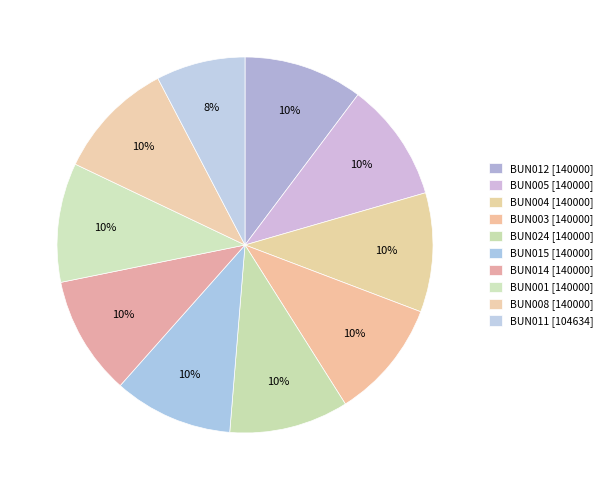

Count the number of slices in the pie.

10